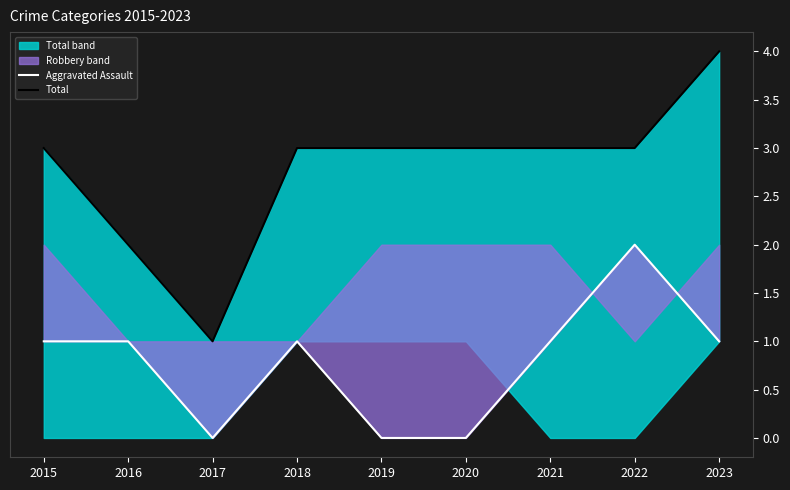

How many data points does each series have?

9